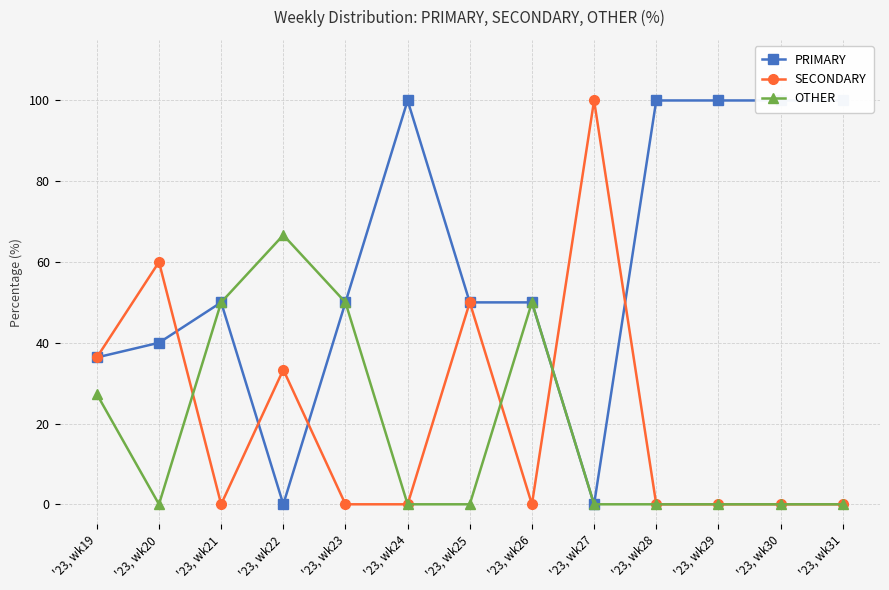

How many times do SECONDARY and PRIMARY cross each other?

5